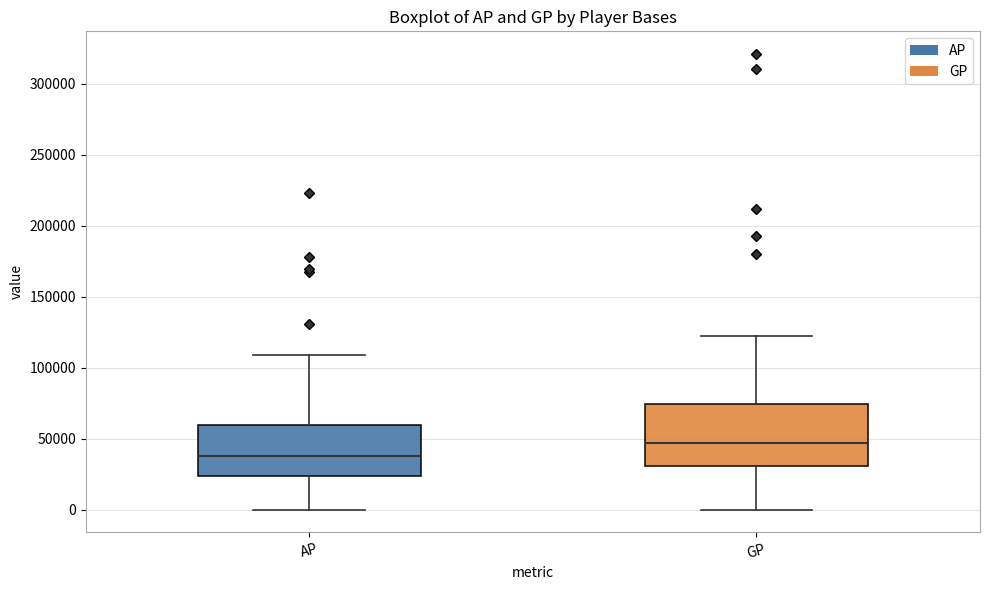

Where is the upper edge of the box for AP on the y-axis? The values are not printed on the chart, so give them approximately, as read against the axis.

60000